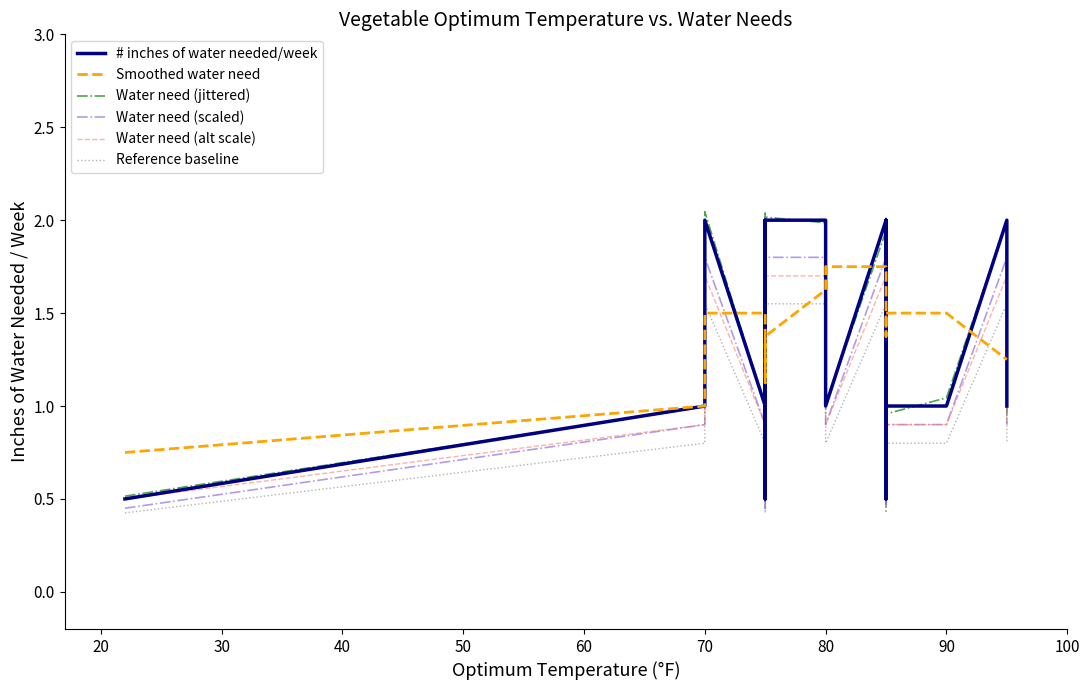

Where is the first local maximum for # inches of water needed/week?

70